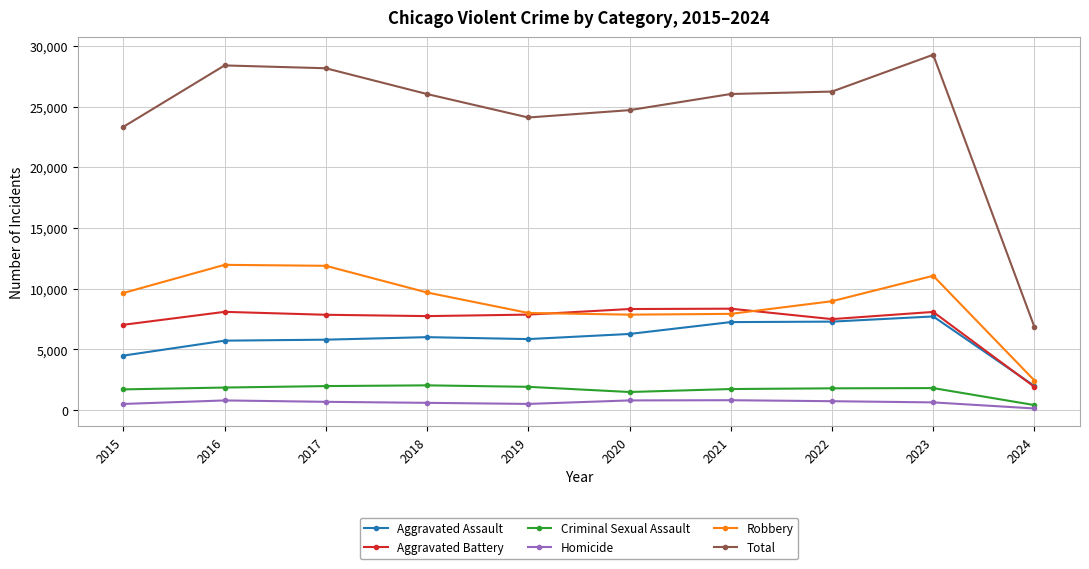

What is the spread (max minus min) of values at 2015?

22834